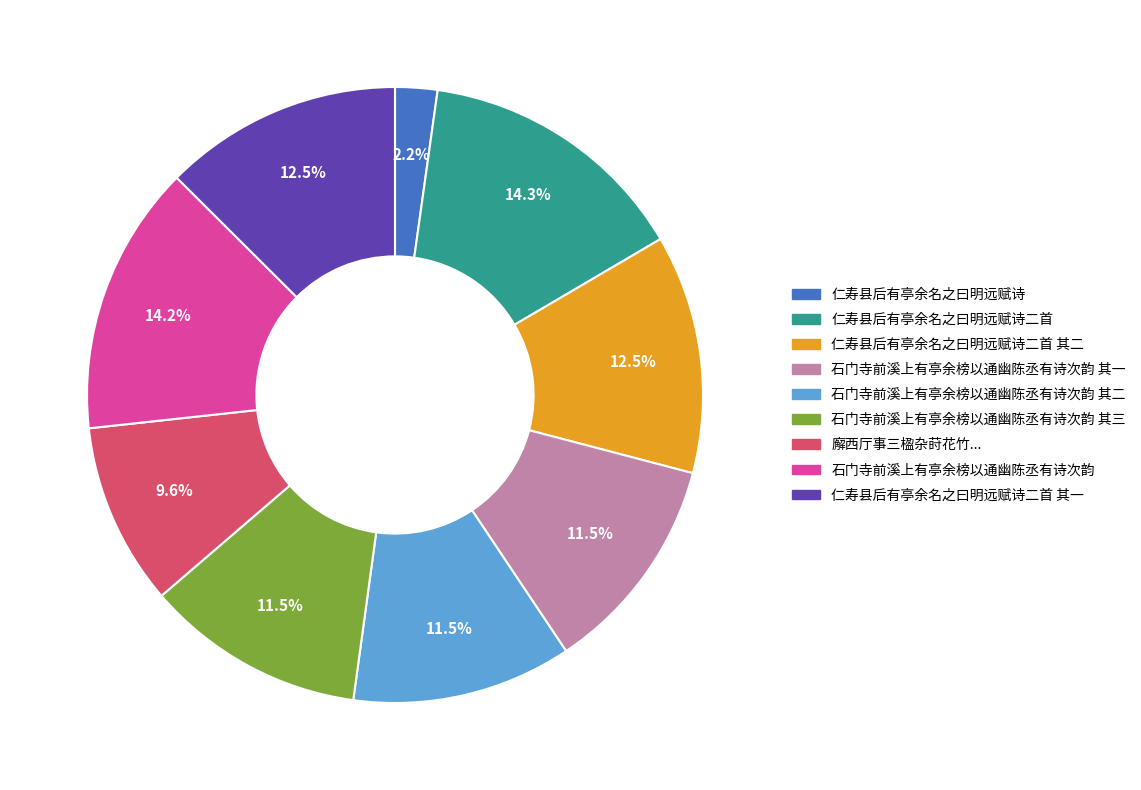

Does any single category account for the majority?

No